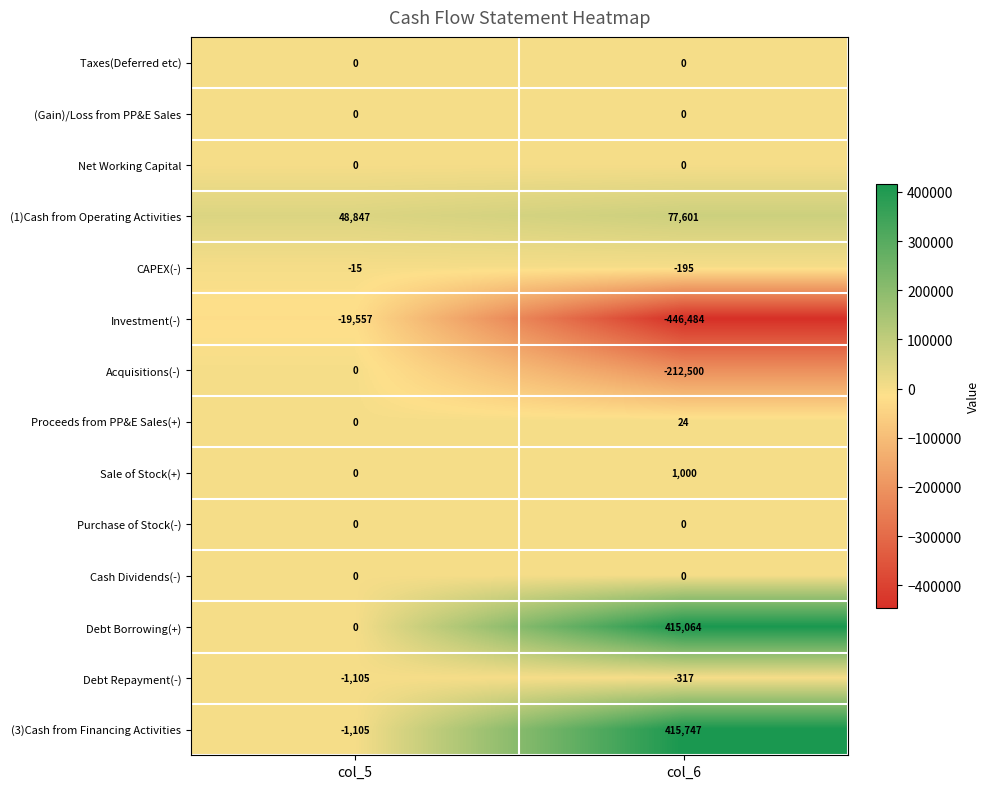

The value of Cash Dividends(-) at col_6 is 0. True or false?

True